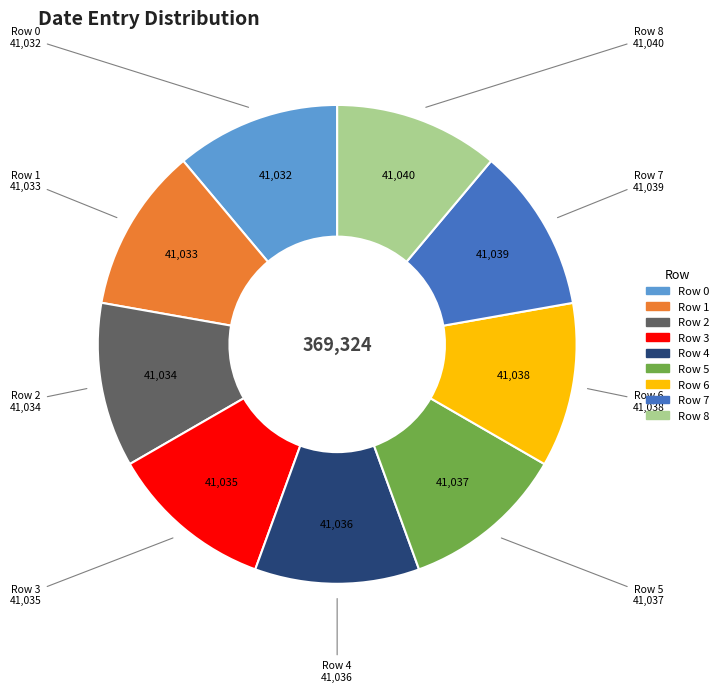

Do Row 1 and Row 0 together represent more than half of the pie?

No